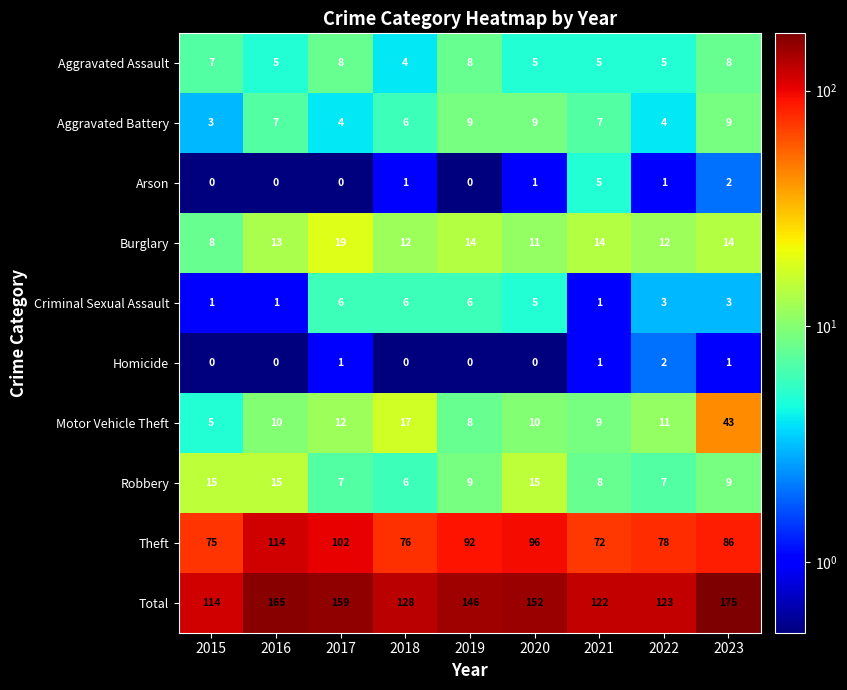

How many distinct data groups are displayed?

10